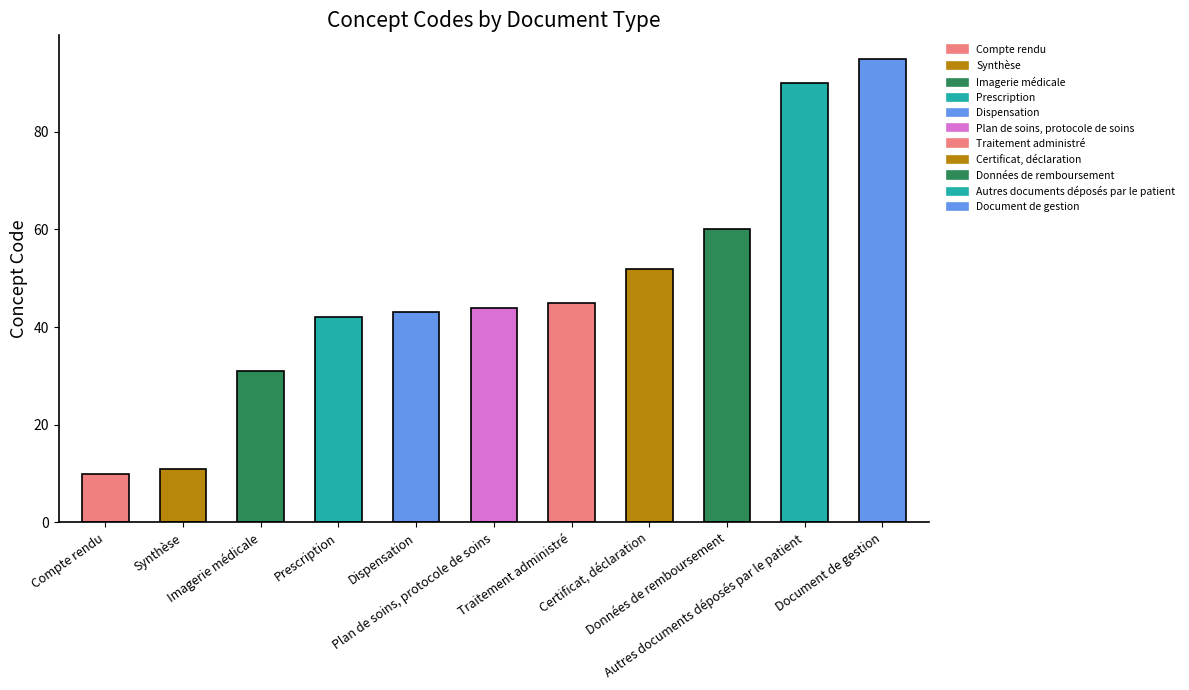

Reading right to left, what are all the values shown in this chart?

95	90	60	52	45	44	43	42	31	11	10